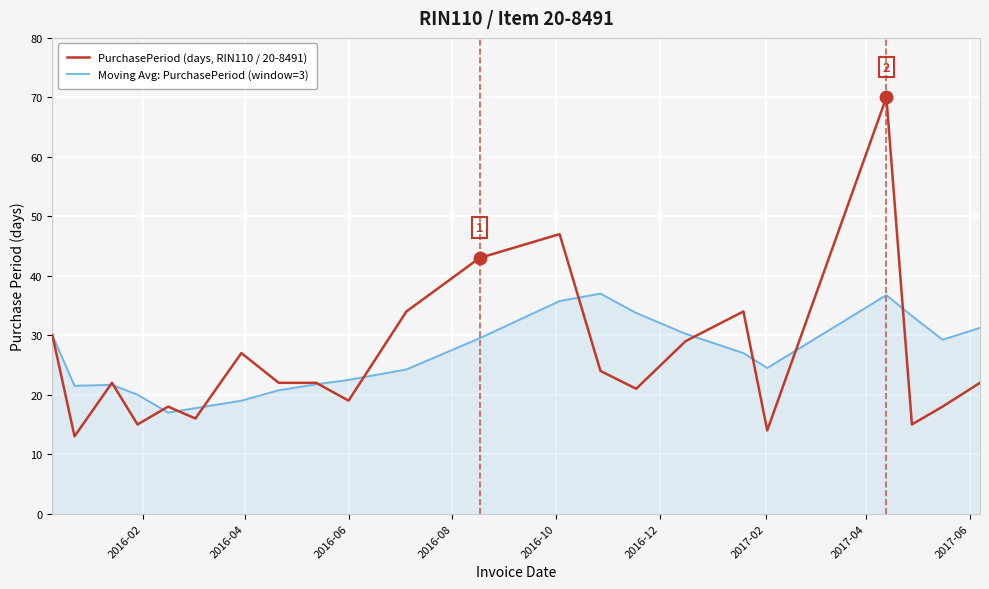

Rank the series by their maximum value, from lowest to highest.

Moving Avg: PurchasePeriod (window=3), PurchasePeriod (days, RIN110 / 20-8491)